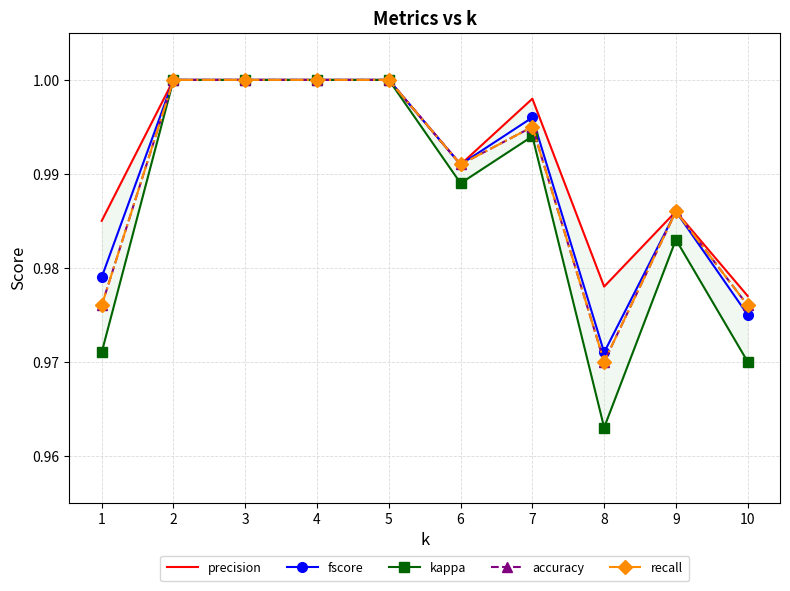

True or false: precision and fscore cross at least once.

False